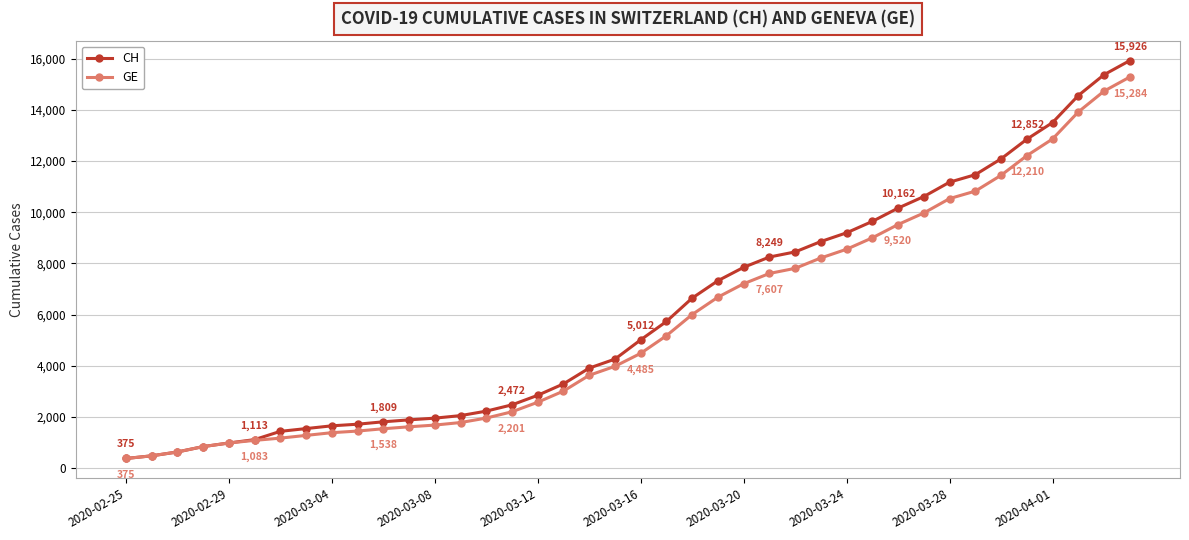

What is the highest value of the CH series?

15926